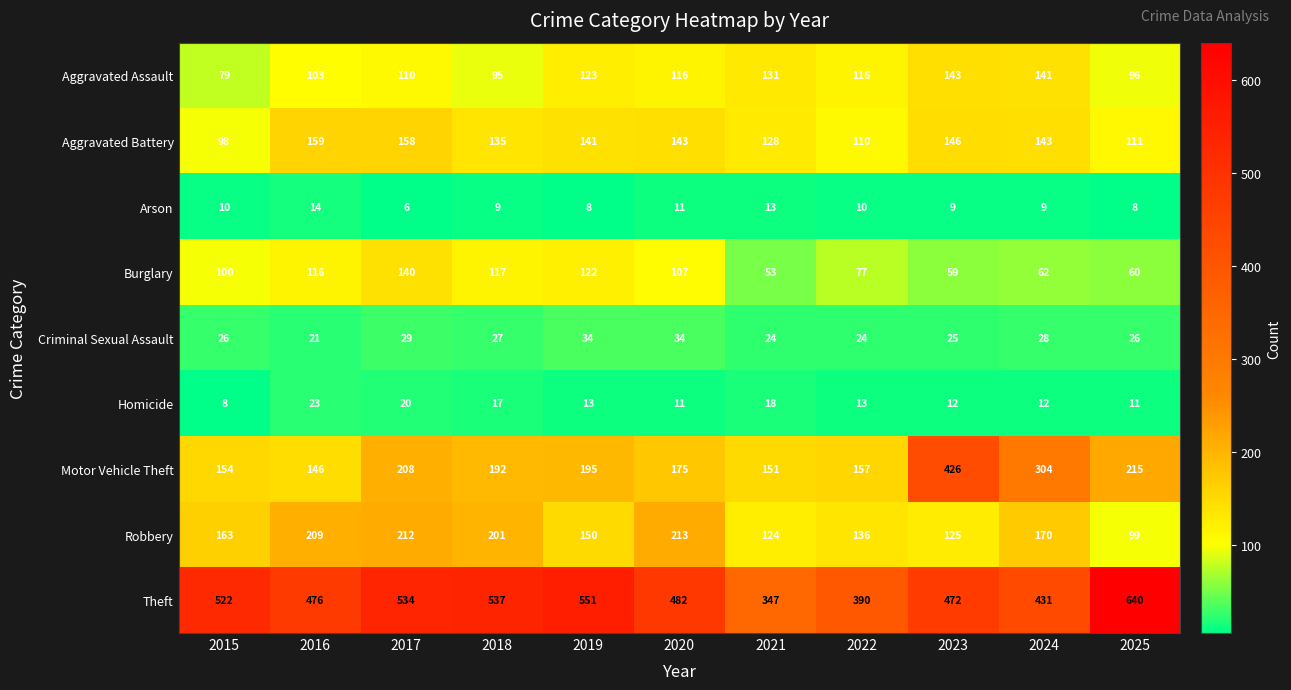

Between 2020 and 2025, which series saw the biggest shift?

Theft